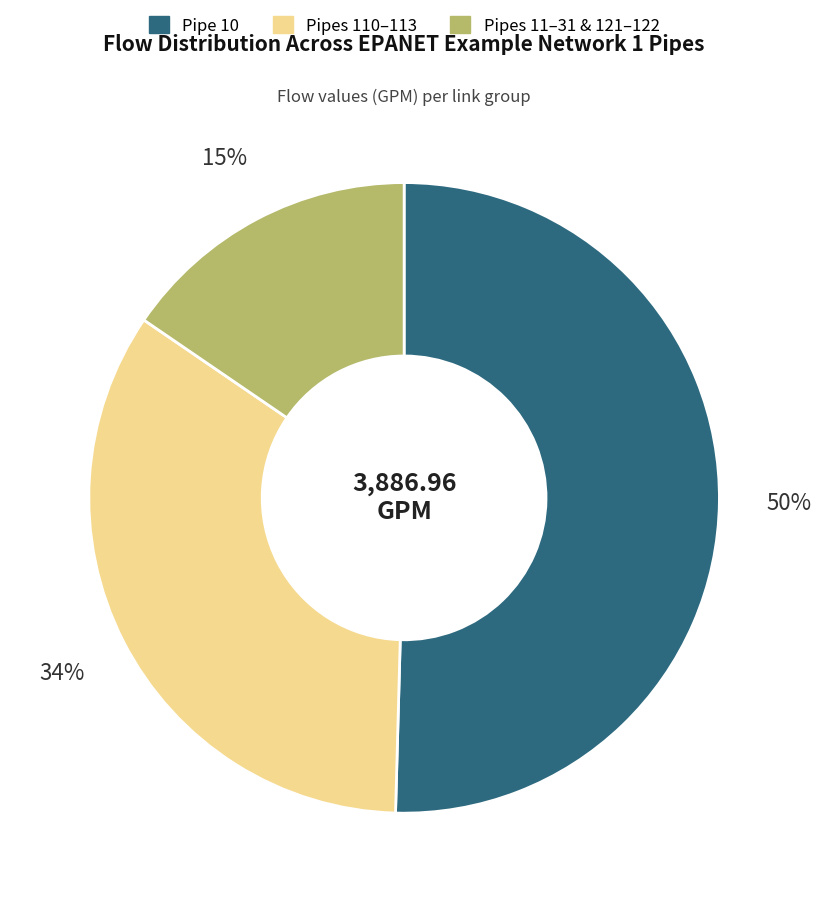

To the nearest percent, what is the difference between the largest and smallest slice percentages?

35%